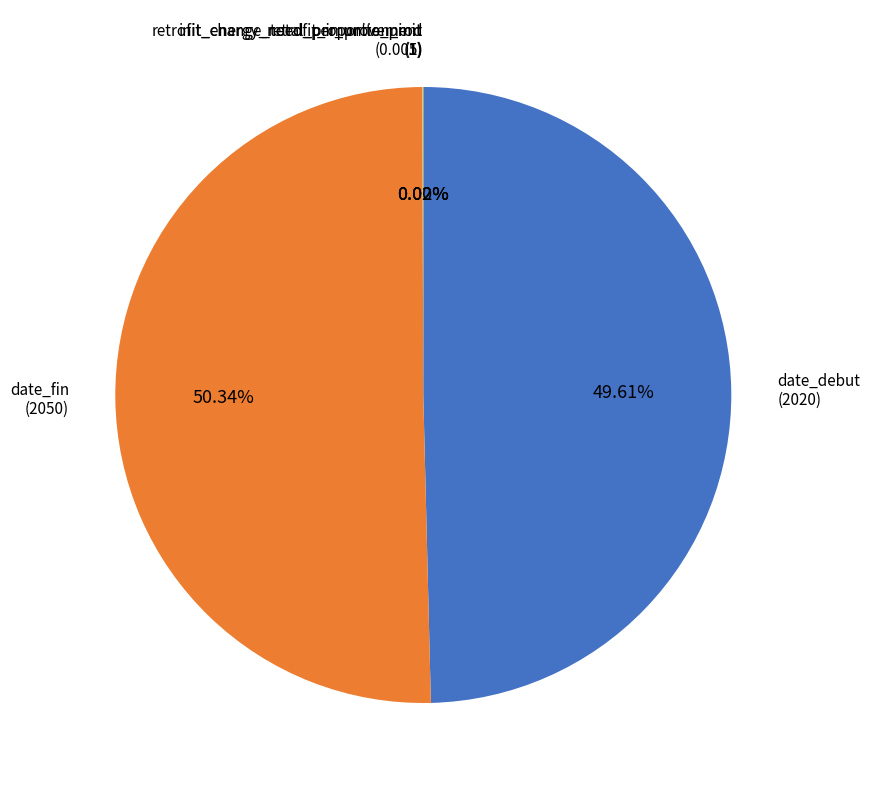

Which slice represents more than half of the pie?

date_fin